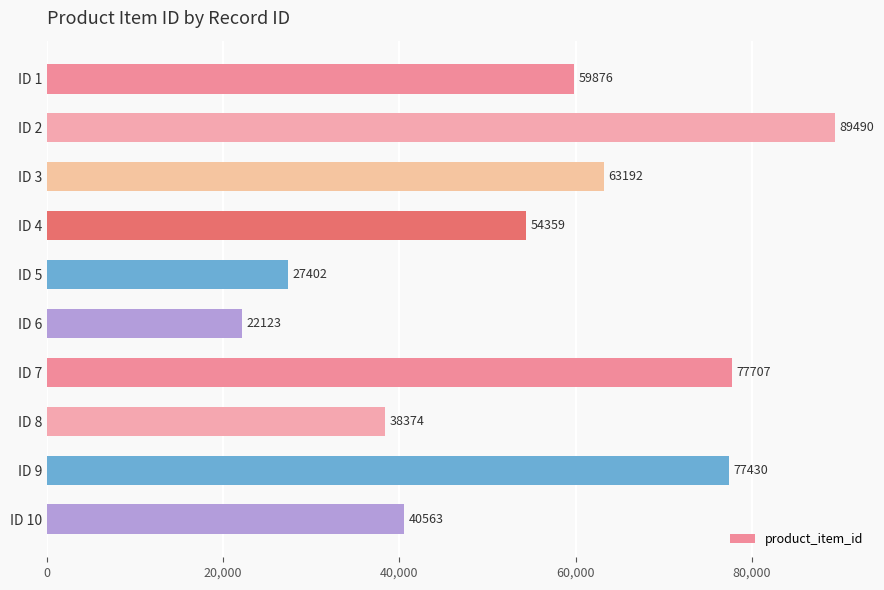

True or false: the data shows 56562 at ID 8.

False